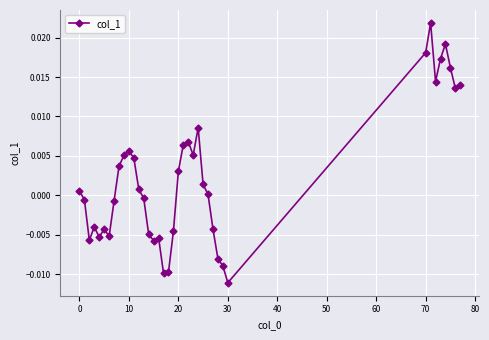

How many interior local peaks (higher than both neighbors) does the data have?

8